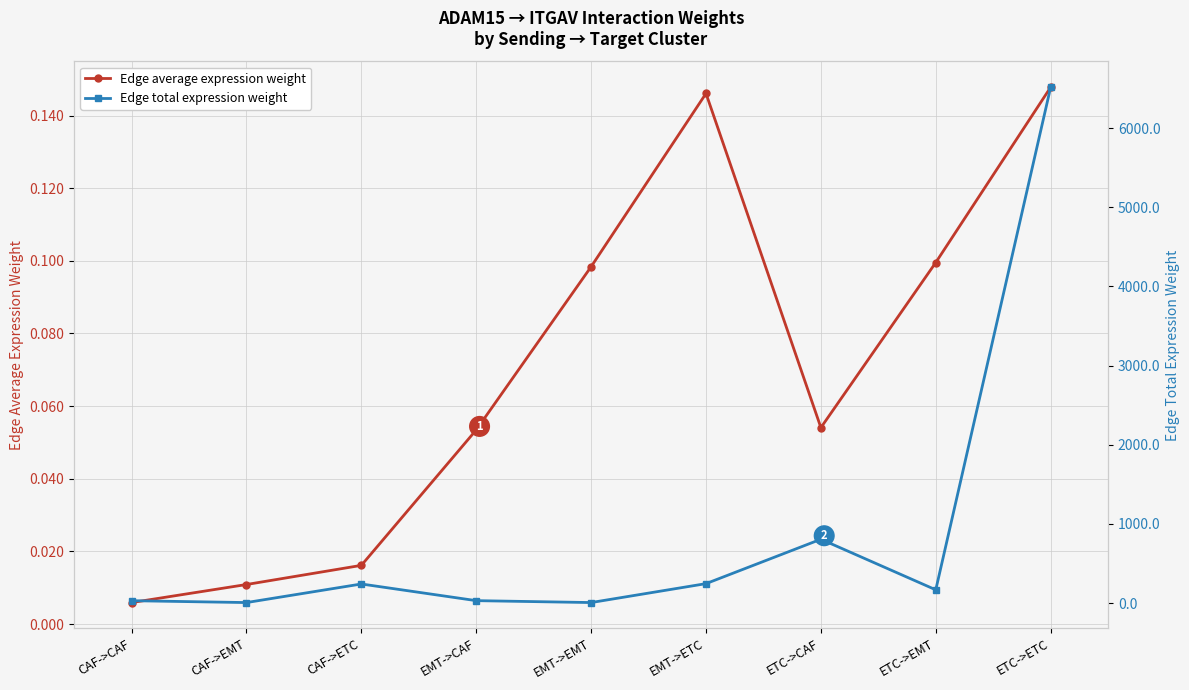

How many data points in Edge total expression weight are less than 167?

4